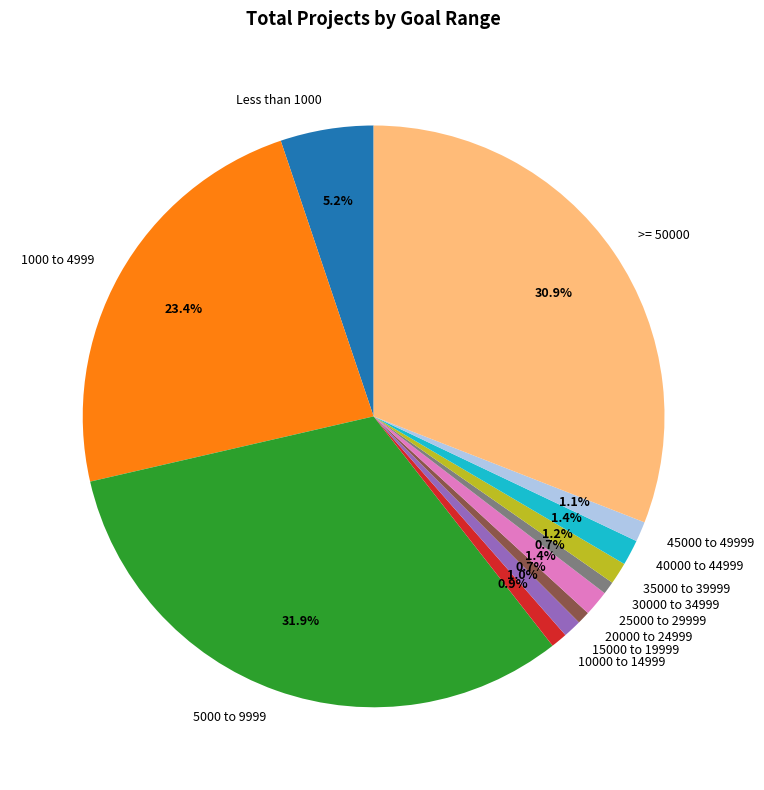

Between 25000 to 29999 and 30000 to 34999, which is larger?

25000 to 29999